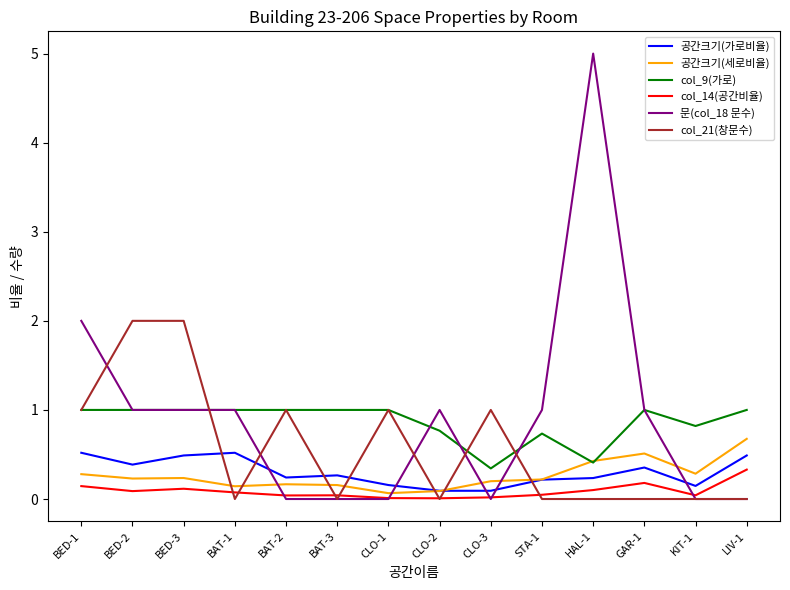

What is the difference between the highest and lowest values at BED-3?

1.9